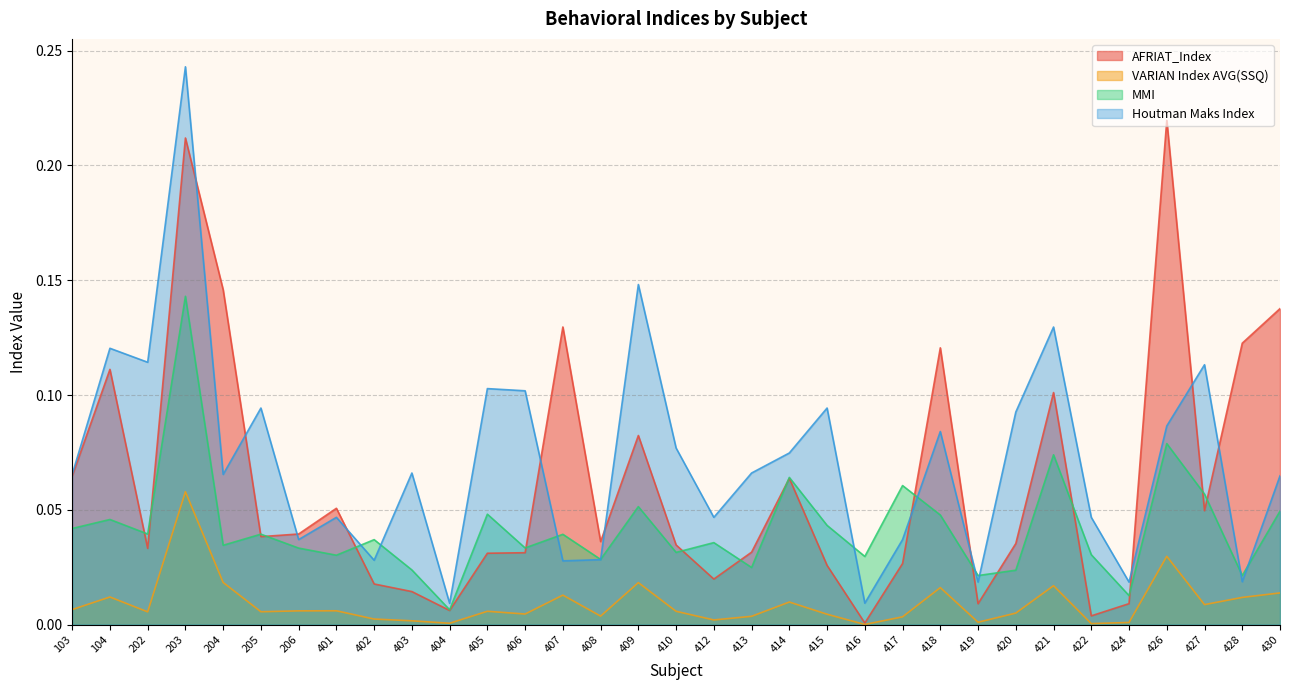

Which series changed the most between 401 and 406?

Houtman Maks Index